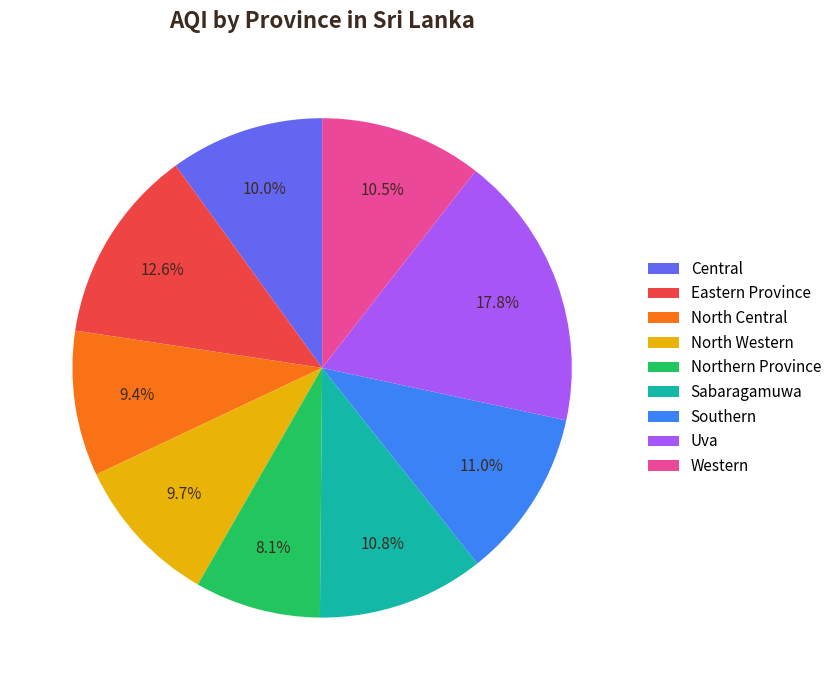

Count the number of slices in the pie.

9